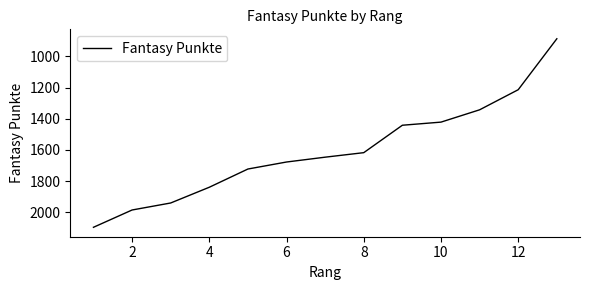

Reading left to right, list all the values displayed in this chart.

2097	1986	1941	1840	1723	1678	1647	1618	1442	1422	1343	1214	887